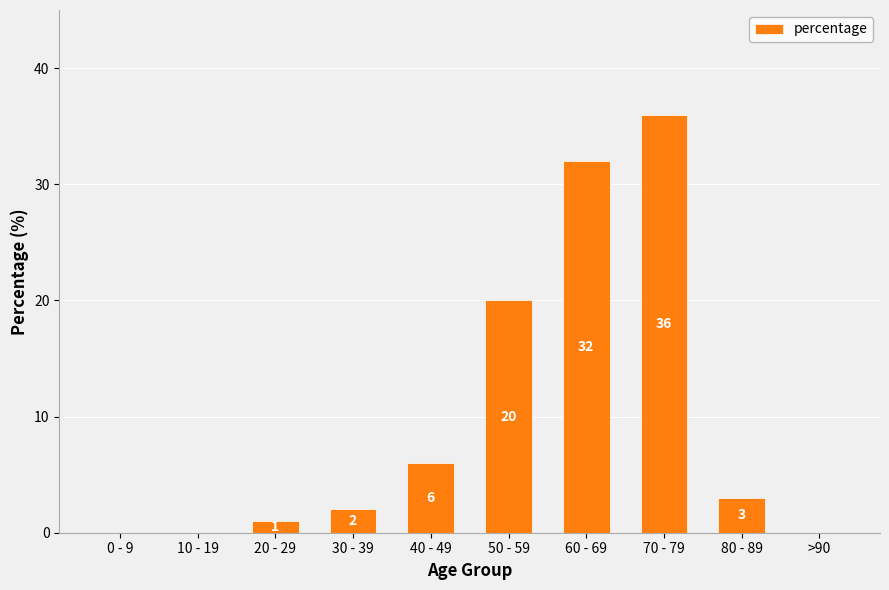

What is the sum of the values at >90 and 70 - 79?

36